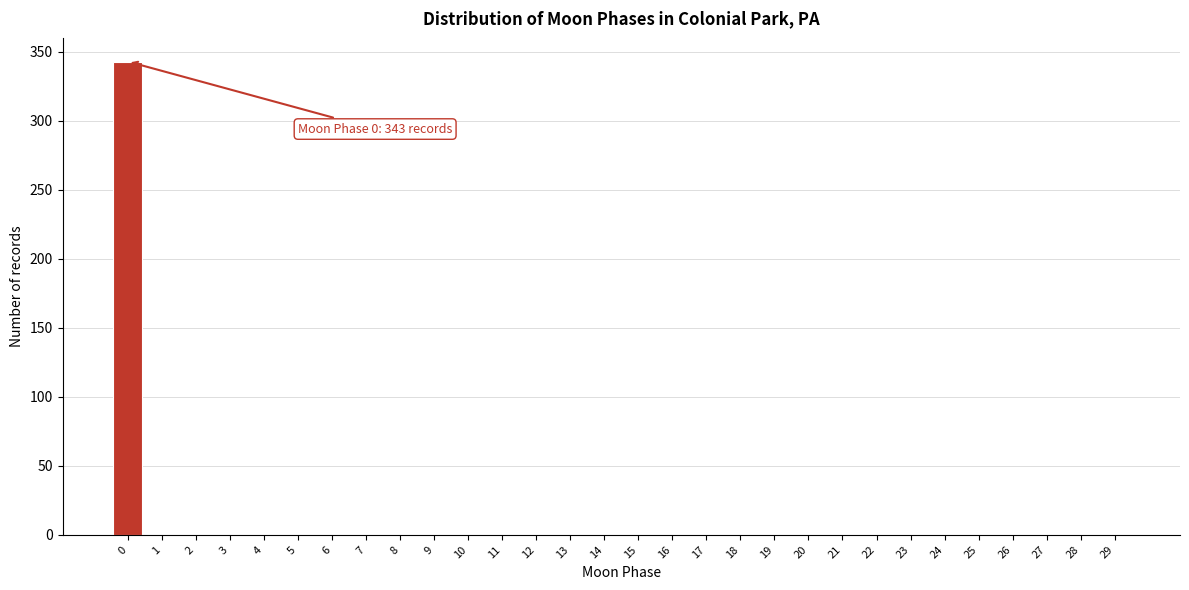

Reading right to left, what are all the values shown in this chart?

29=0	28=0	27=0	26=0	25=0	24=0	23=0	22=0	21=0	20=0	19=0	18=0	17=0	16=0	15=0	14=0	13=0	12=0	11=0	10=0	9=0	8=0	7=0	6=0	5=0	4=0	3=0	2=0	1=0	0=343